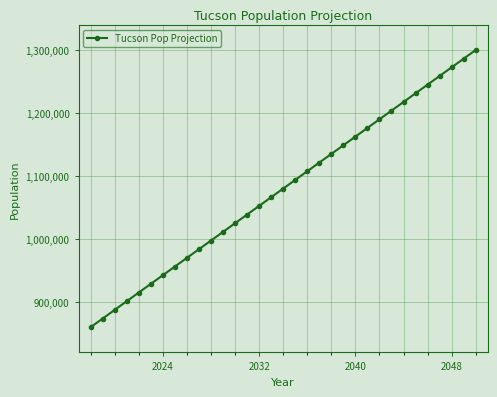

What is the value of the 13th point from the left?

1025000